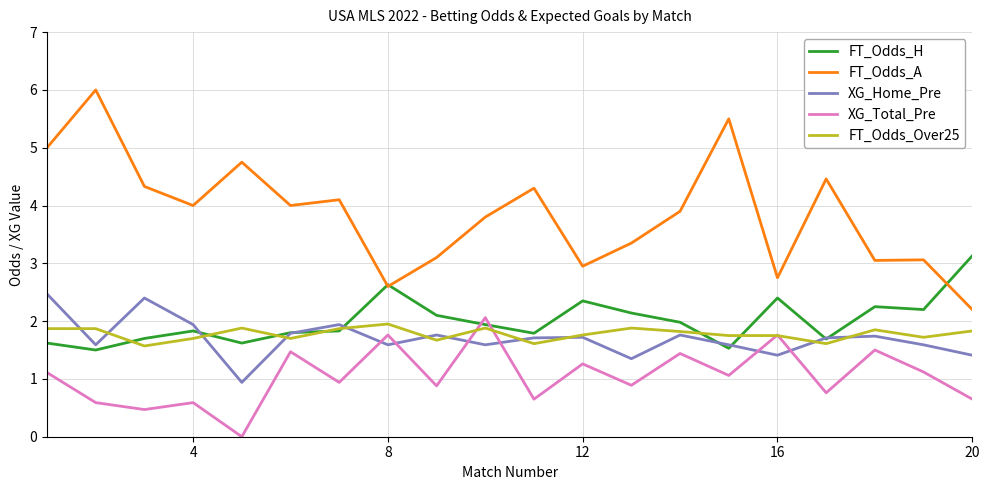

True or false: XG_Home_Pre and FT_Odds_A cross at least once.

False